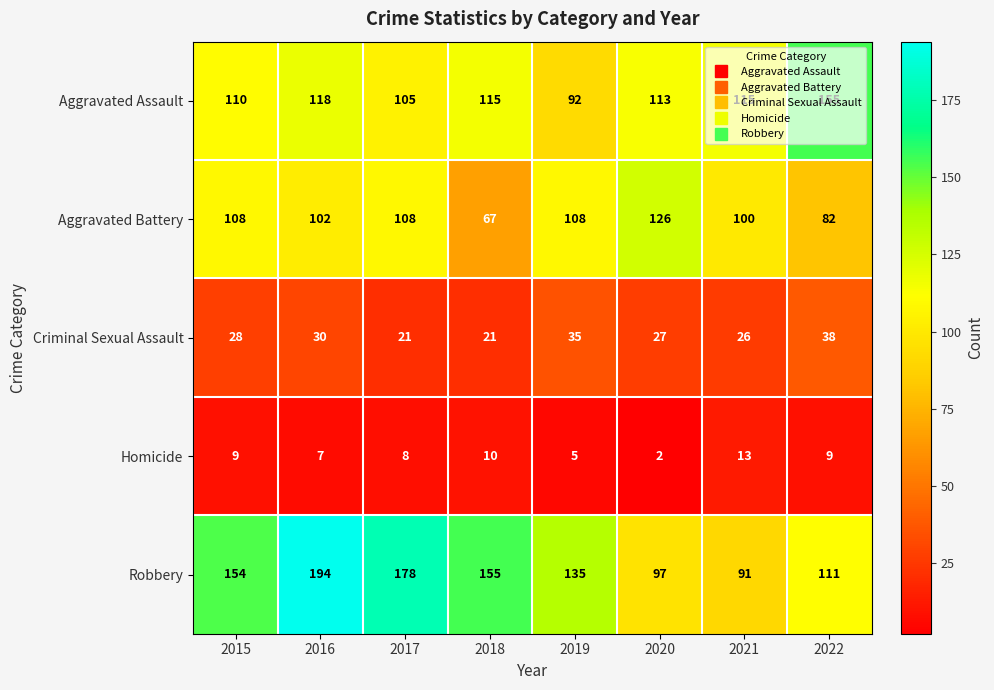

True or false: Aggravated Assault has a value of 92 at 2019.

True